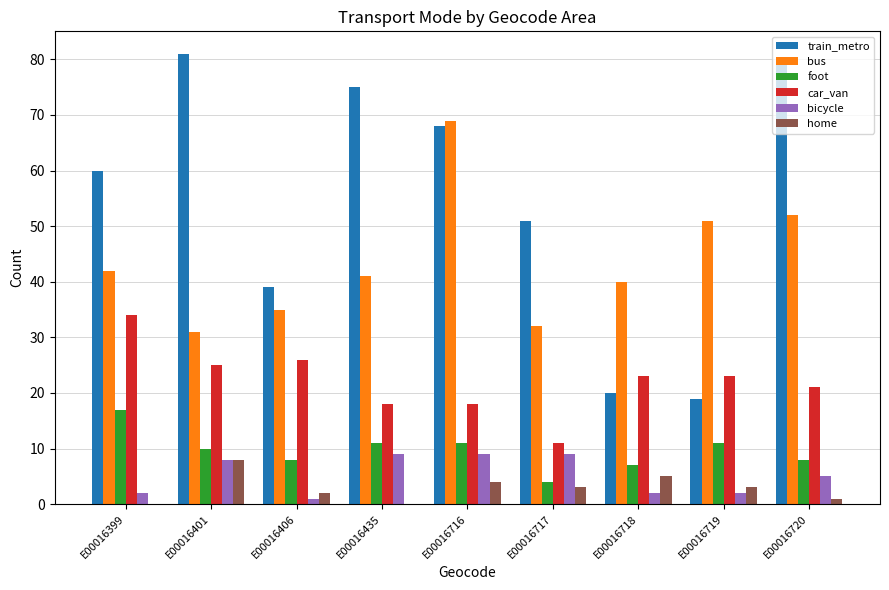

Is the value of bicycle at E00016719 greater than the value of train_metro at E00016720?

No